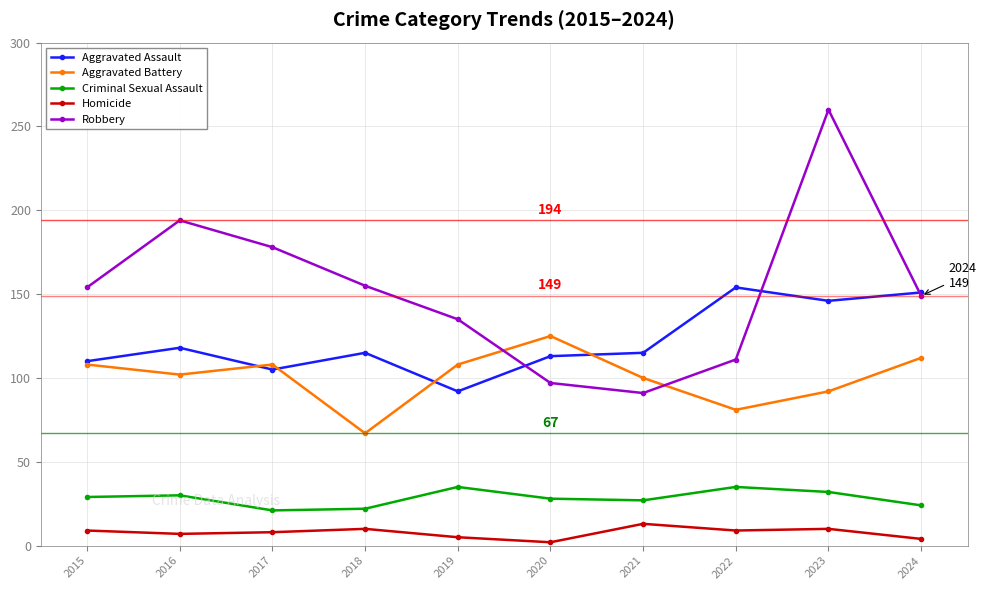

At which label is Aggravated Assault closest to 123?

2016